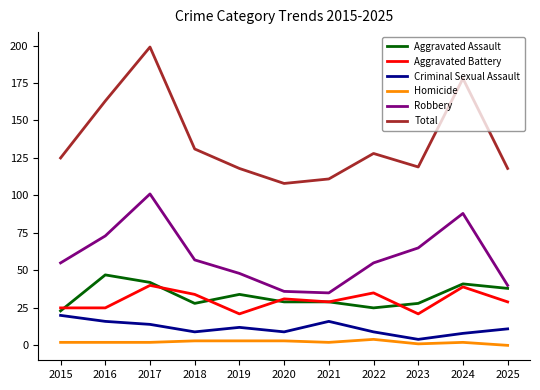

Is it true that Aggravated Assault equals 64 at 2024?

False